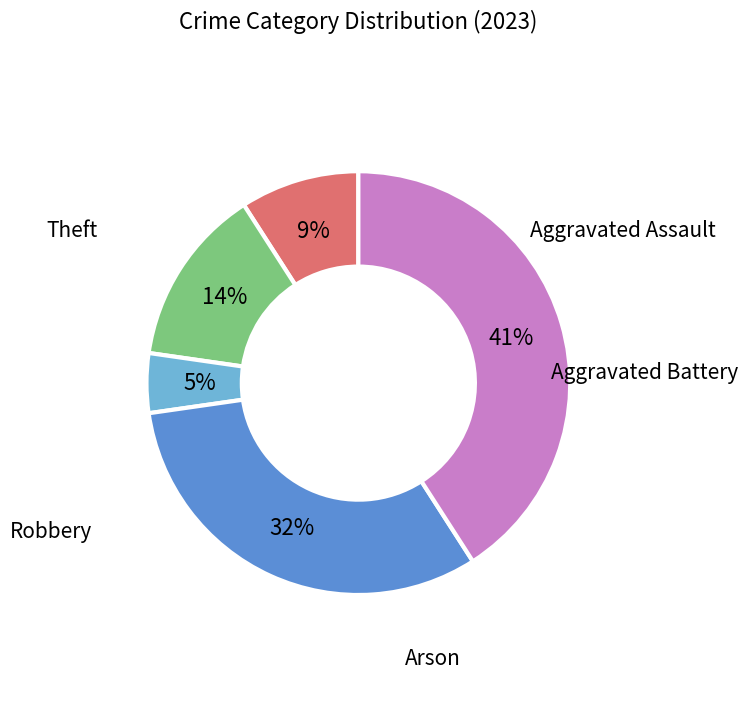

Does any single category account for the majority?

No